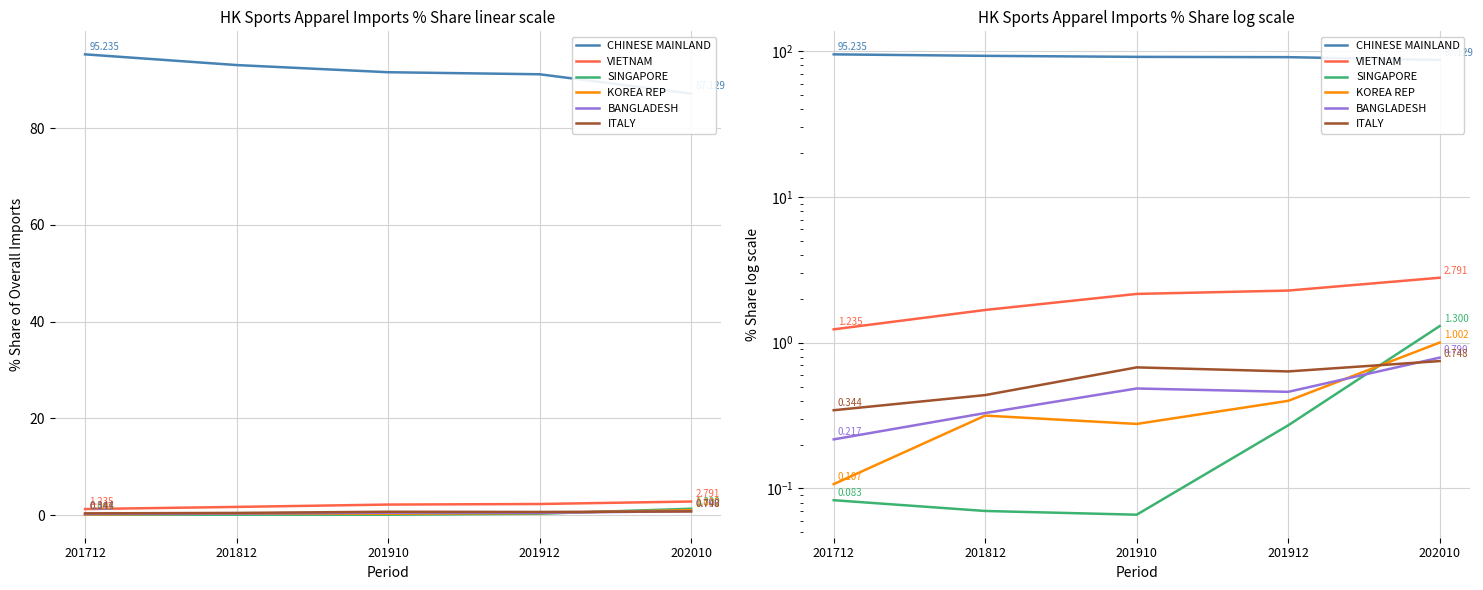

What is the highest value of the ITALY series?

0.7